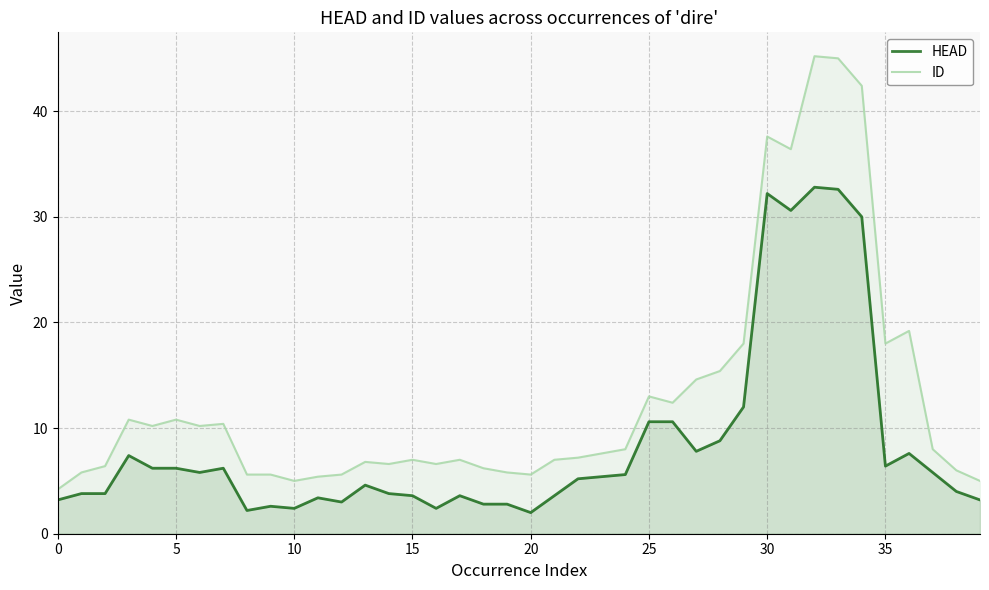

What is the sum of all HEAD values?

336.6